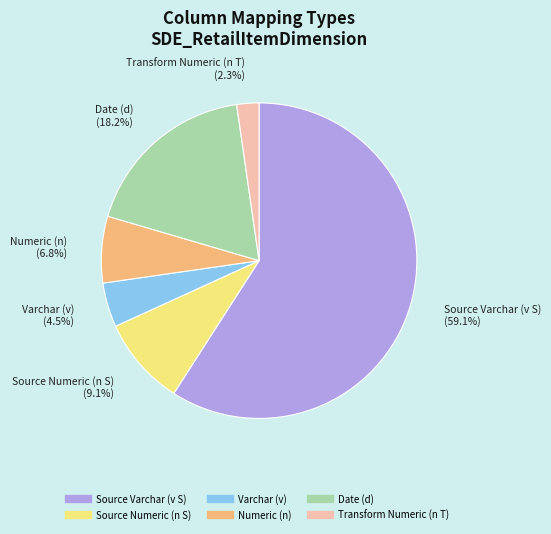

Is there any slice that represents more than half of the pie?

Yes